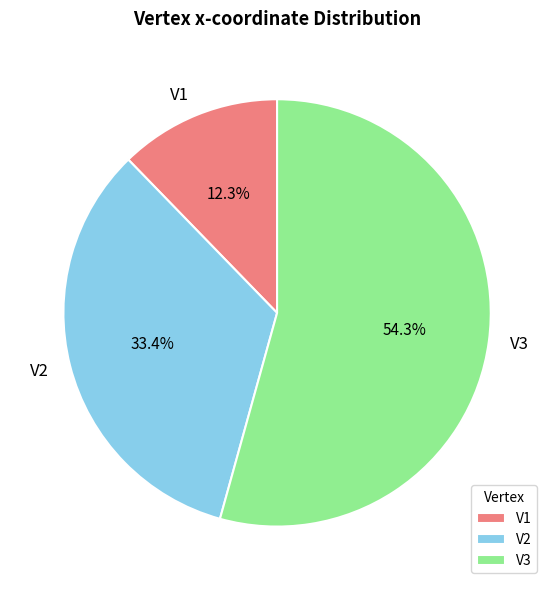

Is V2 the majority of the pie?

No